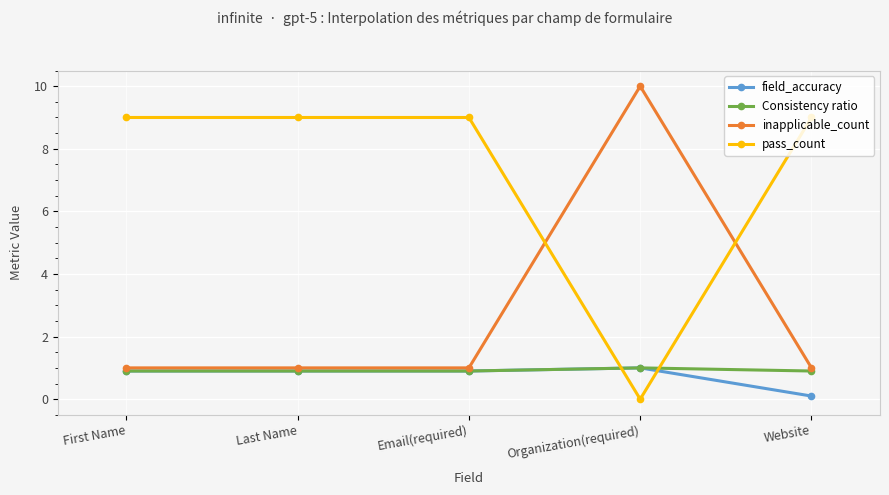

Is this an area chart (filled region under the line)?

No